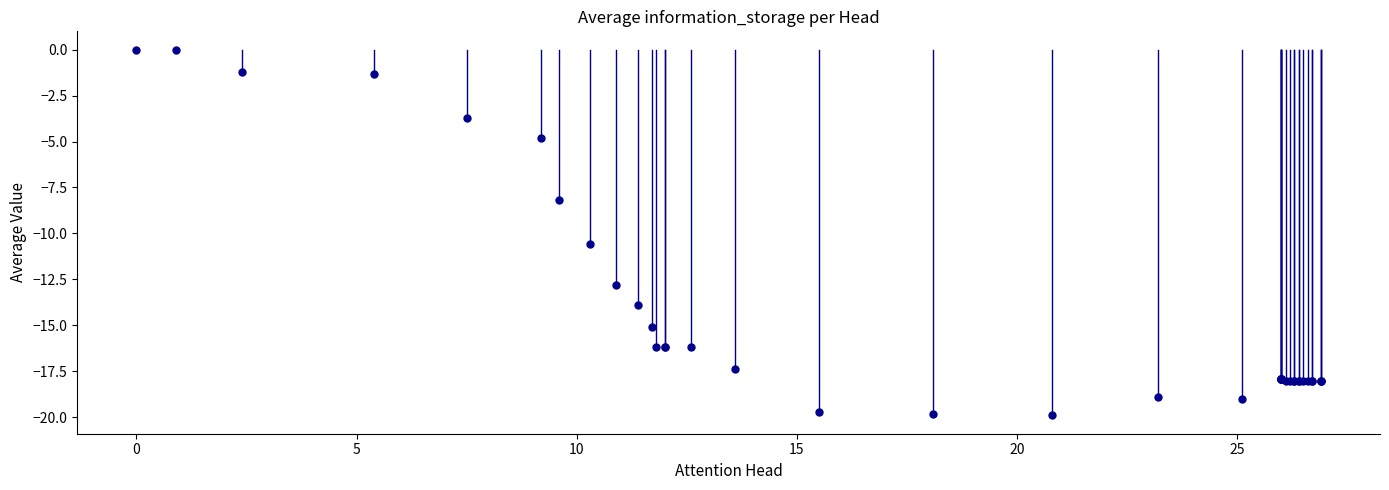

What Y value in the scatter plot is closest to -9?

-8.2